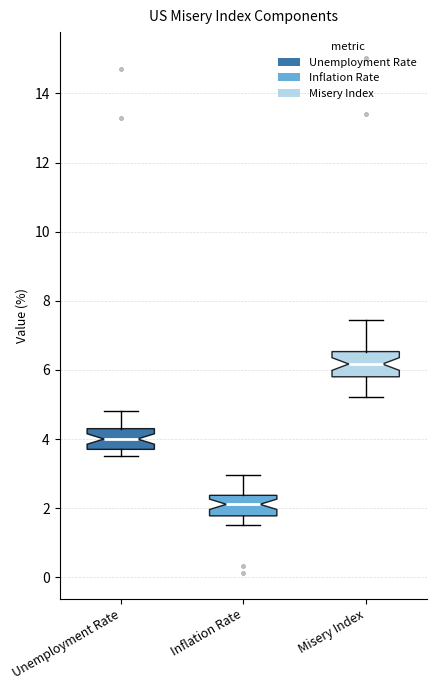

Where does the upper whisker of the box for Misery Index end on the y-axis? The values are not printed on the chart, so give them approximately, as read against the axis.

7.4